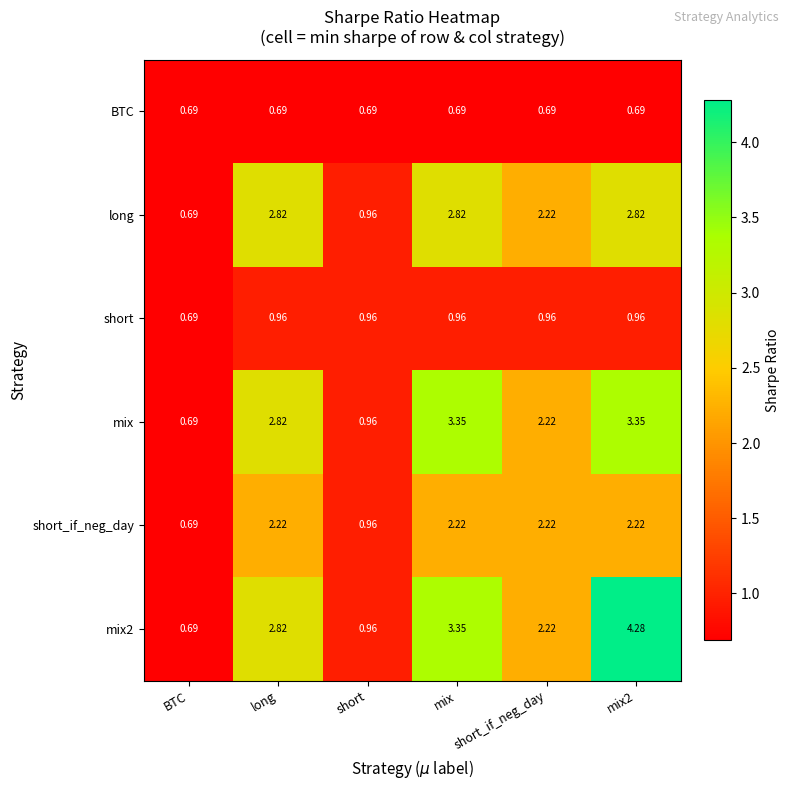

Where is mix nearest to the value 2?

short_if_neg_day